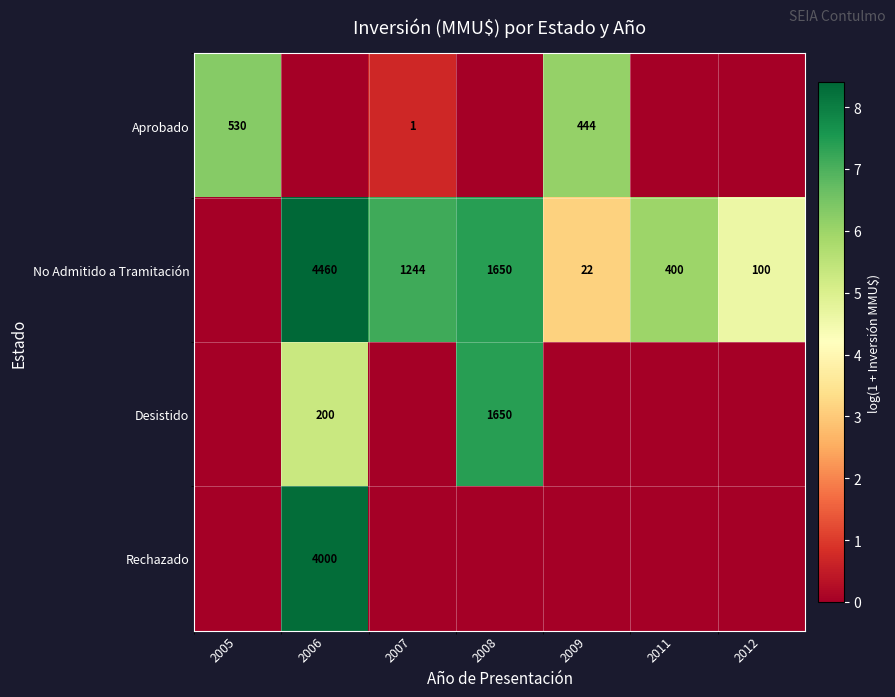

How many data points does each series have?

7